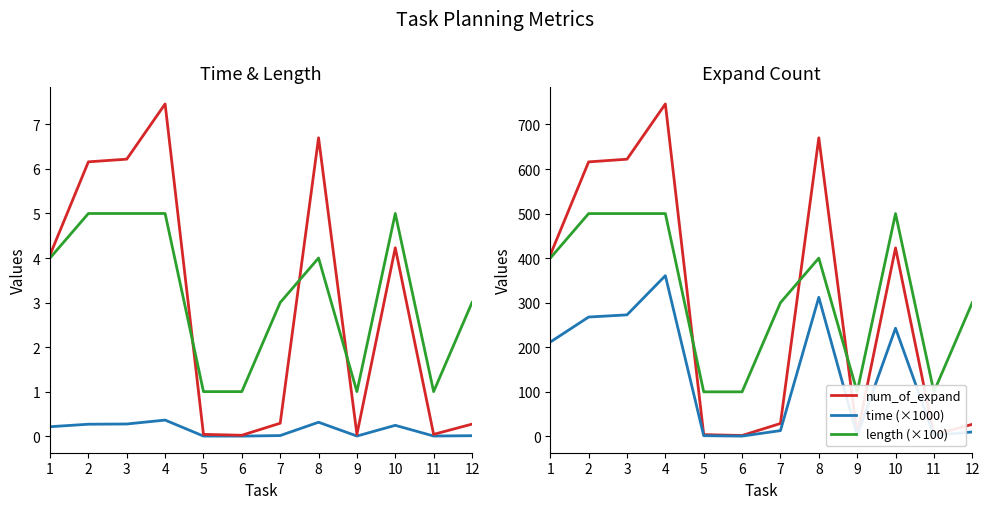

True or false: length (×100) has a value of 400.0 at 8.

True